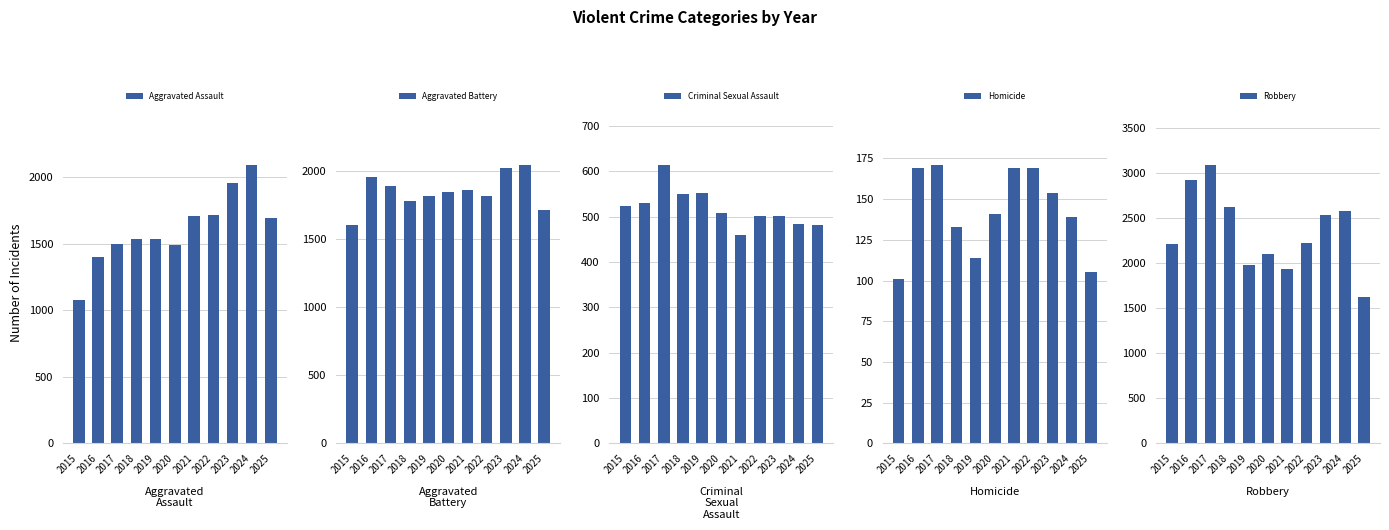

Which has a higher value, 2020 or 2016?

2020